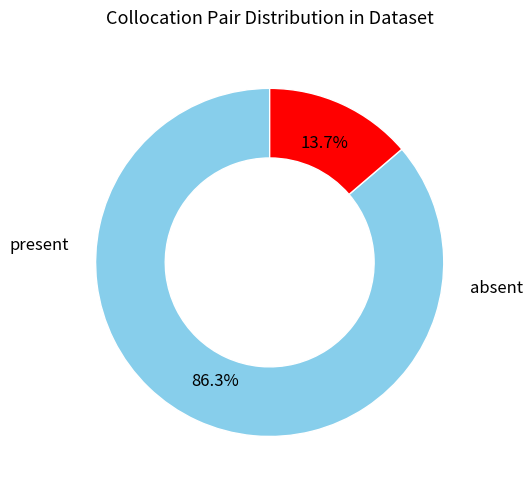

To the nearest percent, what is the average slice percentage?

50%